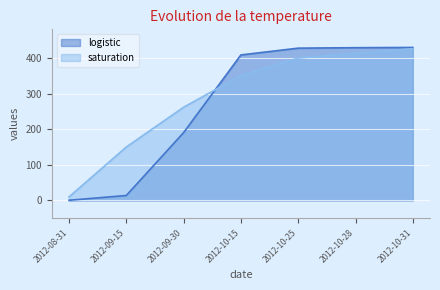

At which label is logistic closest to 214?

2012-09-30